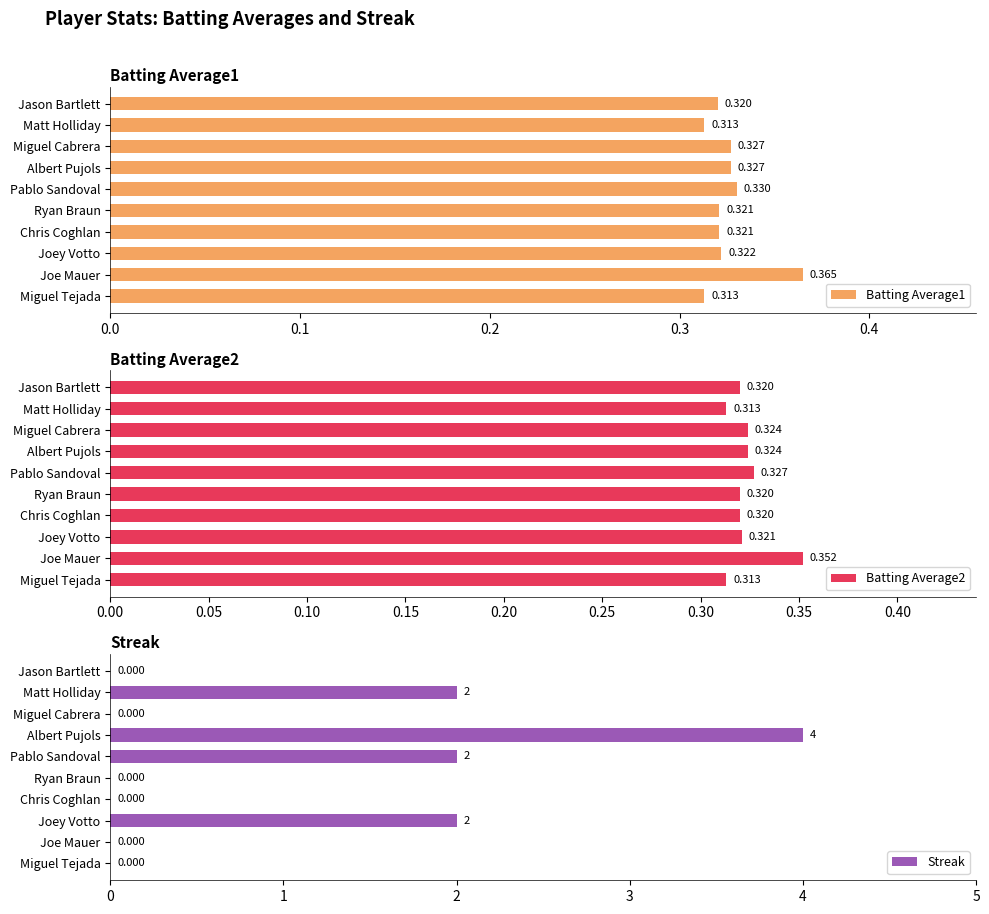

True or false: Batting Average1 has a value of 0.3 at Chris Coghlan.

True